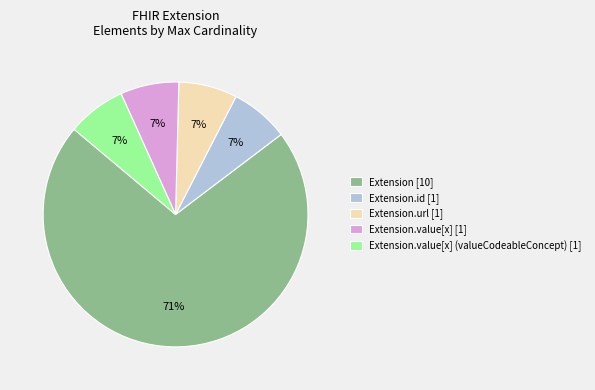

True or false: Extension.value[x] (valueCodeableConcept) [1] accounts for 7% of the total.

True